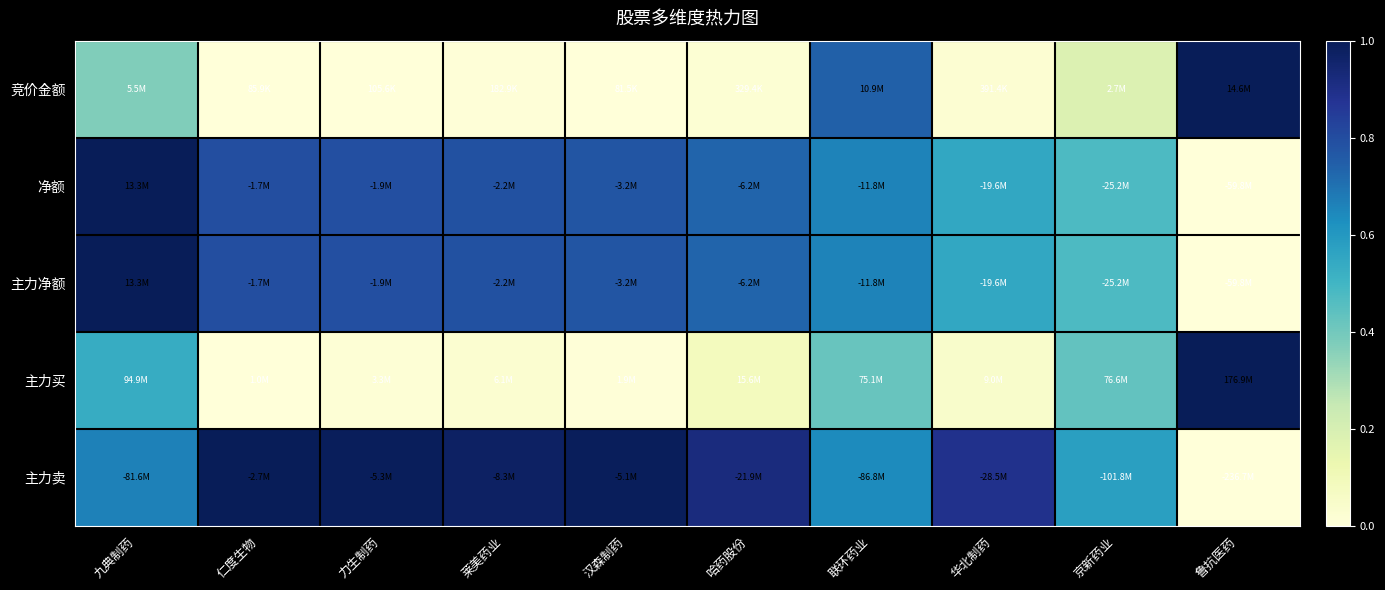

At which category is the sum across all series the highest?

九典制药